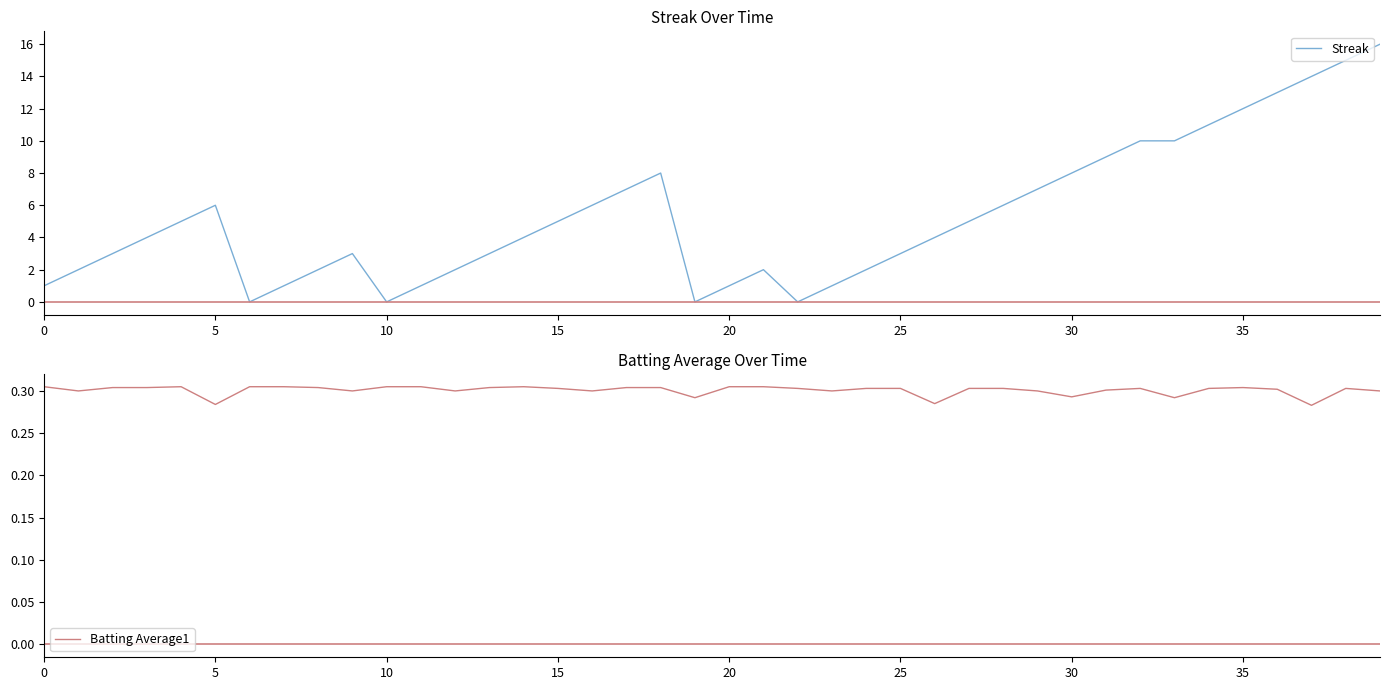

At which category is the sum across all series the highest?

39